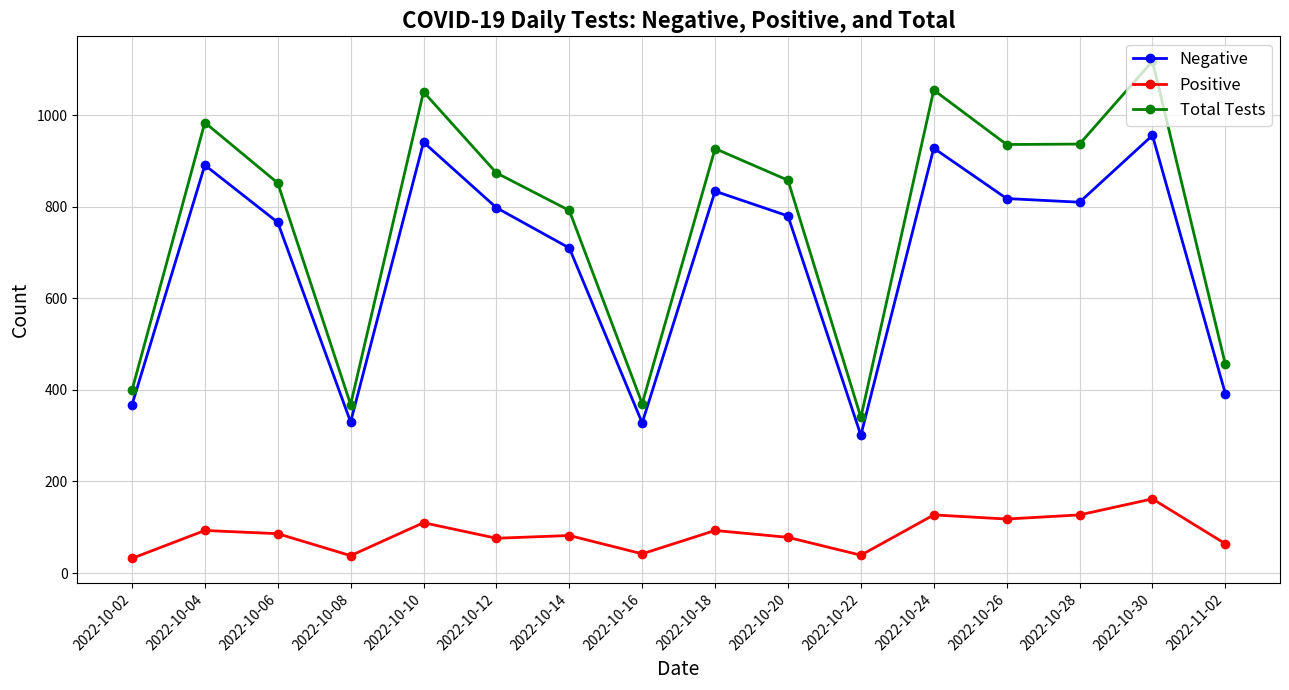

The Negative series shows 1374 at 2022-10-04. True or false?

False